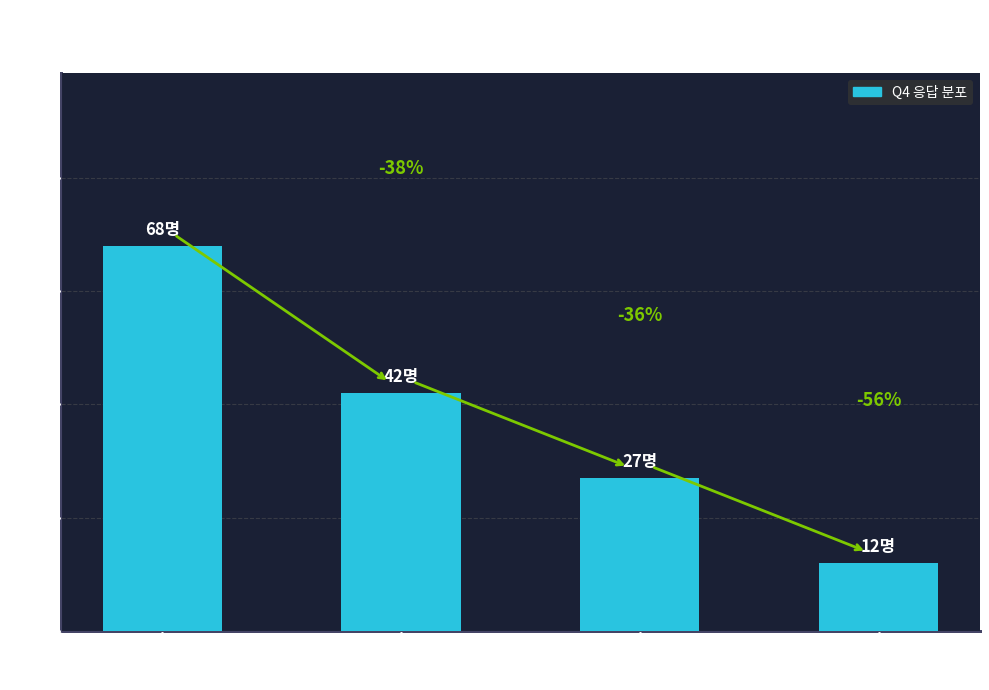

What position from the left is 가?

1